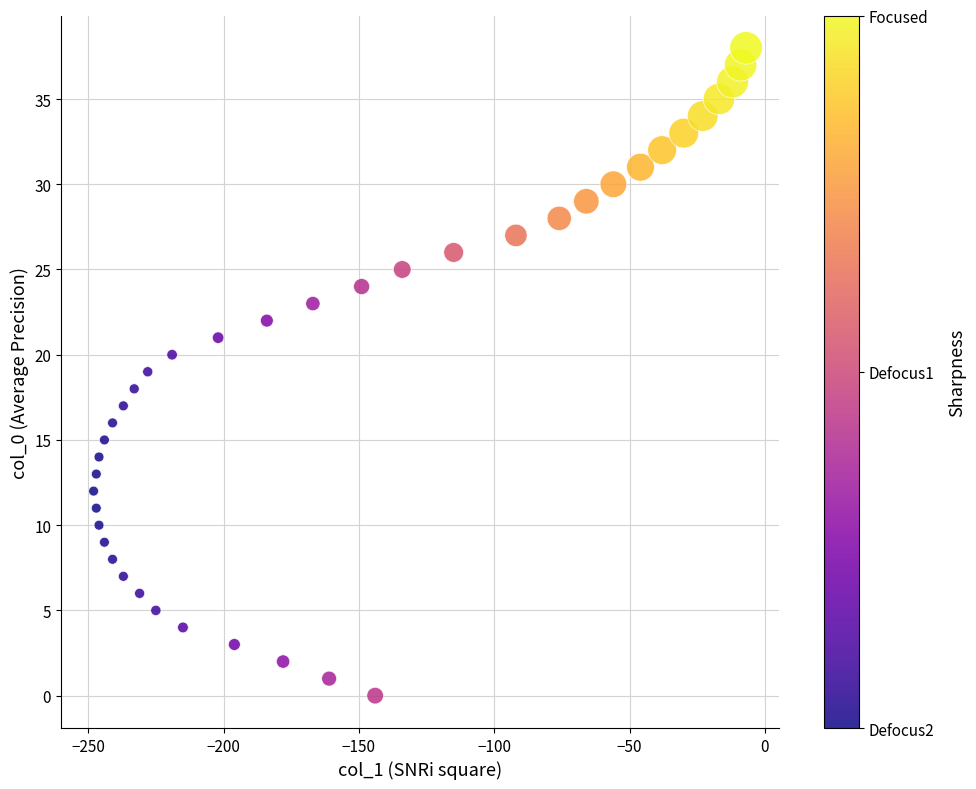

What is the range of X values (max minus min)?

241